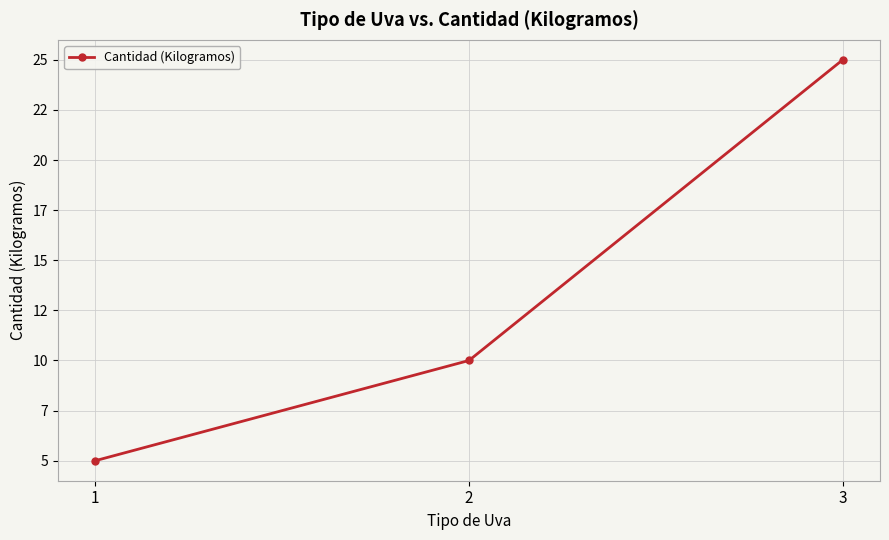

Does the chart have visible grid lines?

Yes